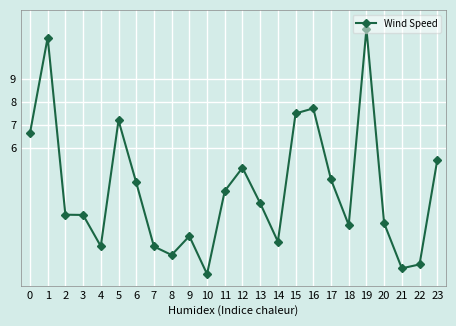

Where is the data nearest to the value 5?

12